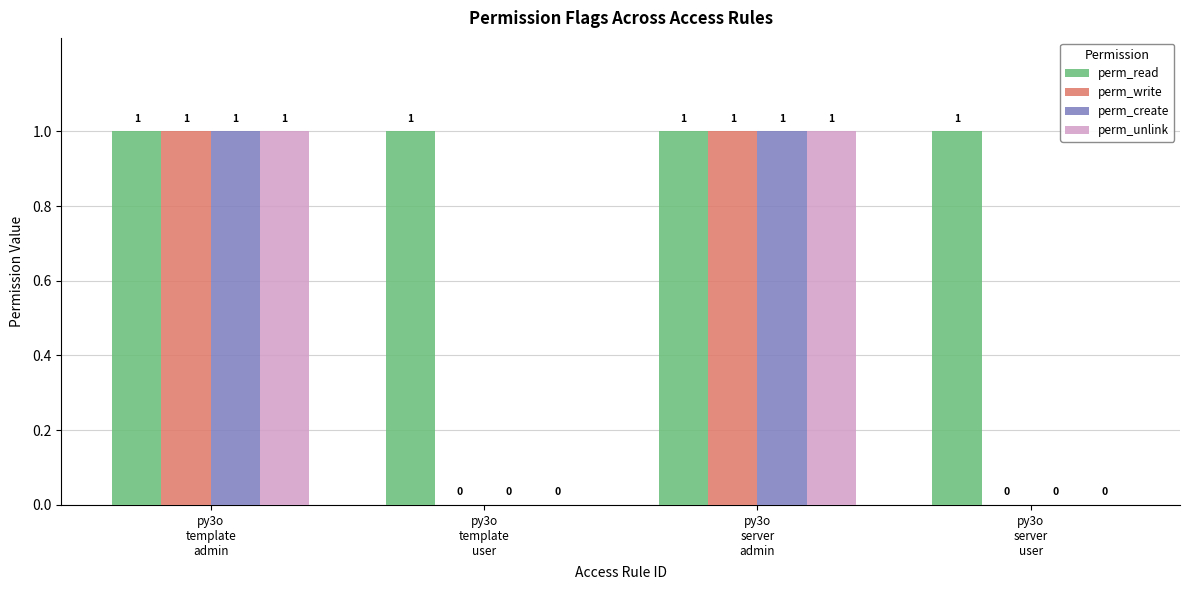

Which series has the largest total across all categories?

perm_read